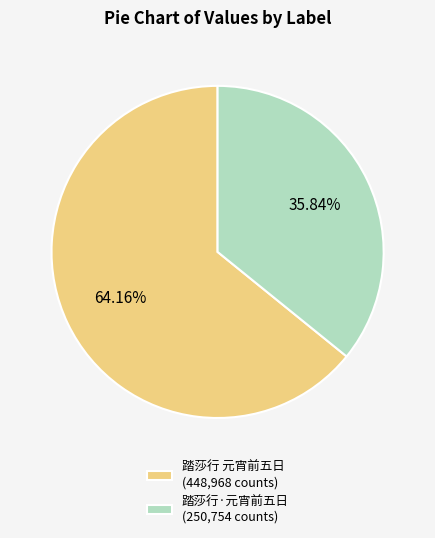

Combined, what portion of the pie is 踏莎行 元宵前五日 and 踏莎行·元宵前五日?

100.0%